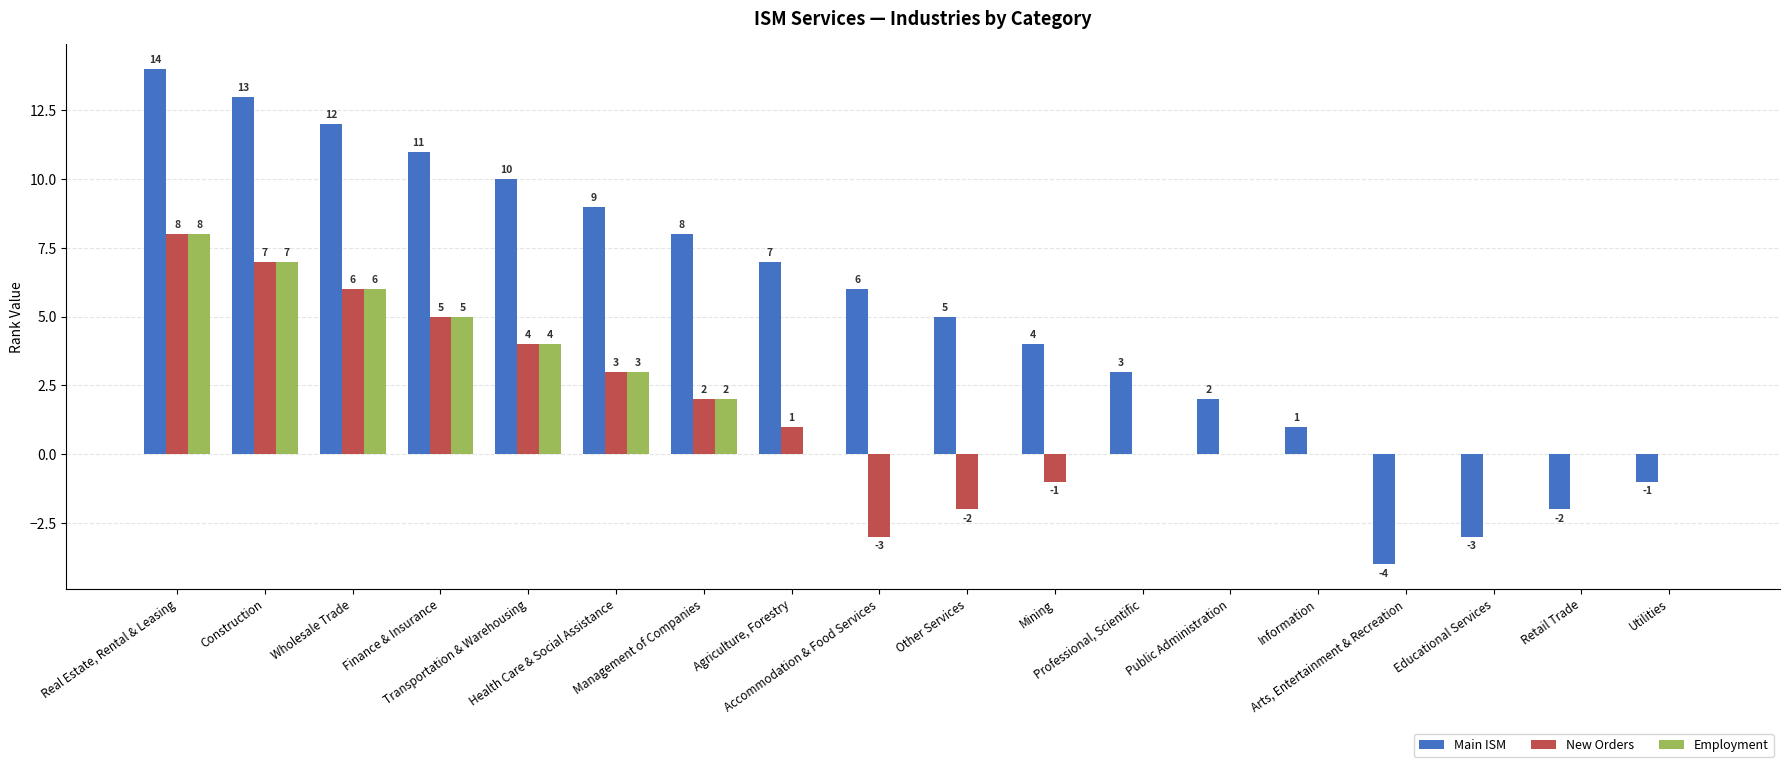

What is the total value across all series at Wholesale Trade?

24